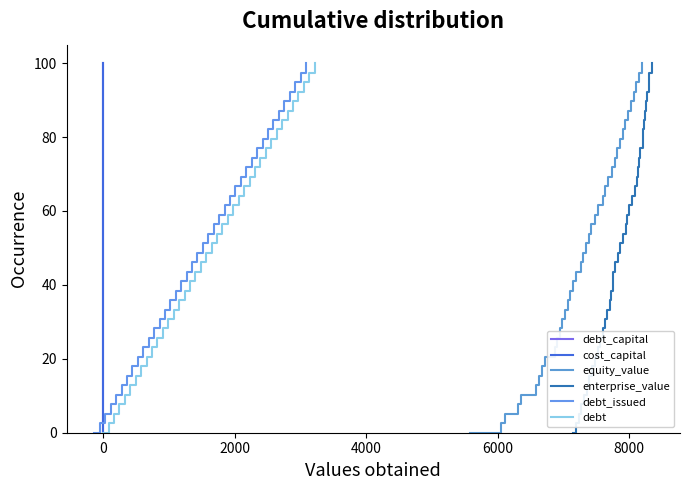

Is the value of cost_capital at 2000 greater than the value of debt_capital at 30?

No